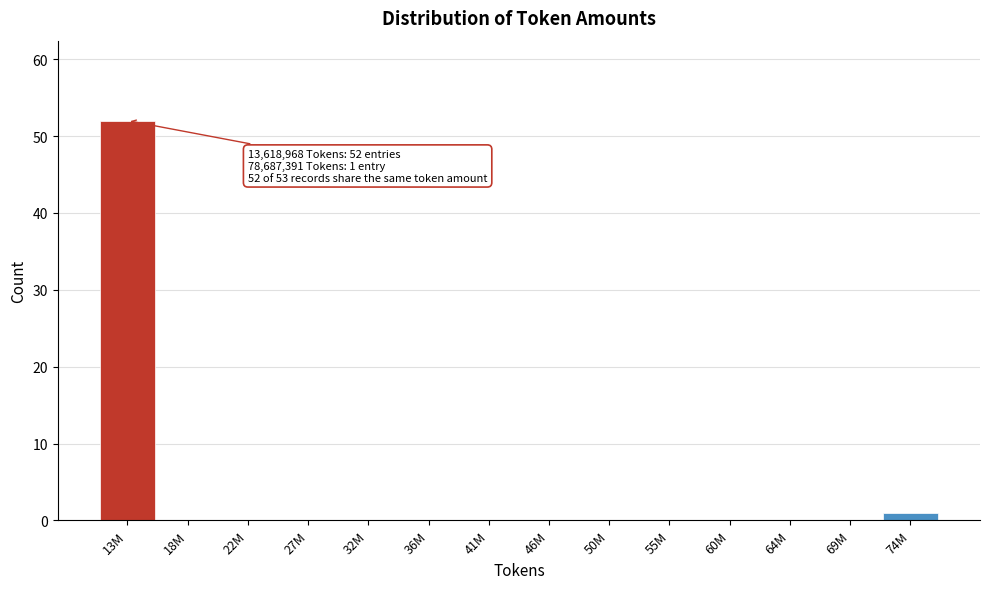

Reading right to left, extract all data points from this chart.

74M=1	69M=0	64M=0	60M=0	55M=0	50M=0	46M=0	41M=0	36M=0	32M=0	27M=0	22M=0	18M=0	13M=52